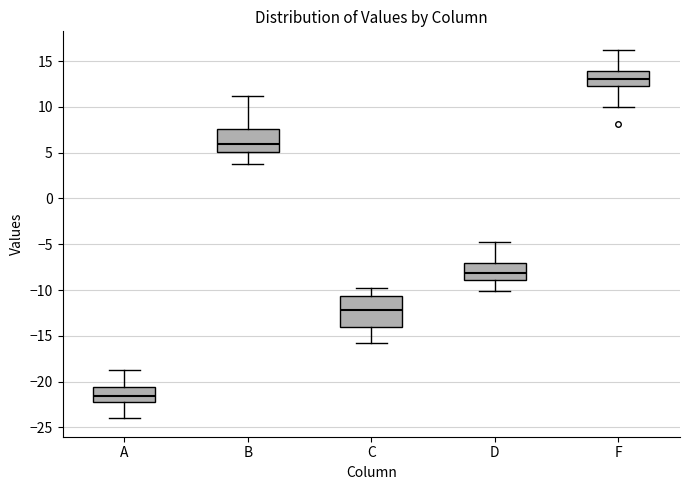

Where does the upper whisker of the box for F end on the y-axis? The values are not printed on the chart, so give them approximately, as read against the axis.

16.0